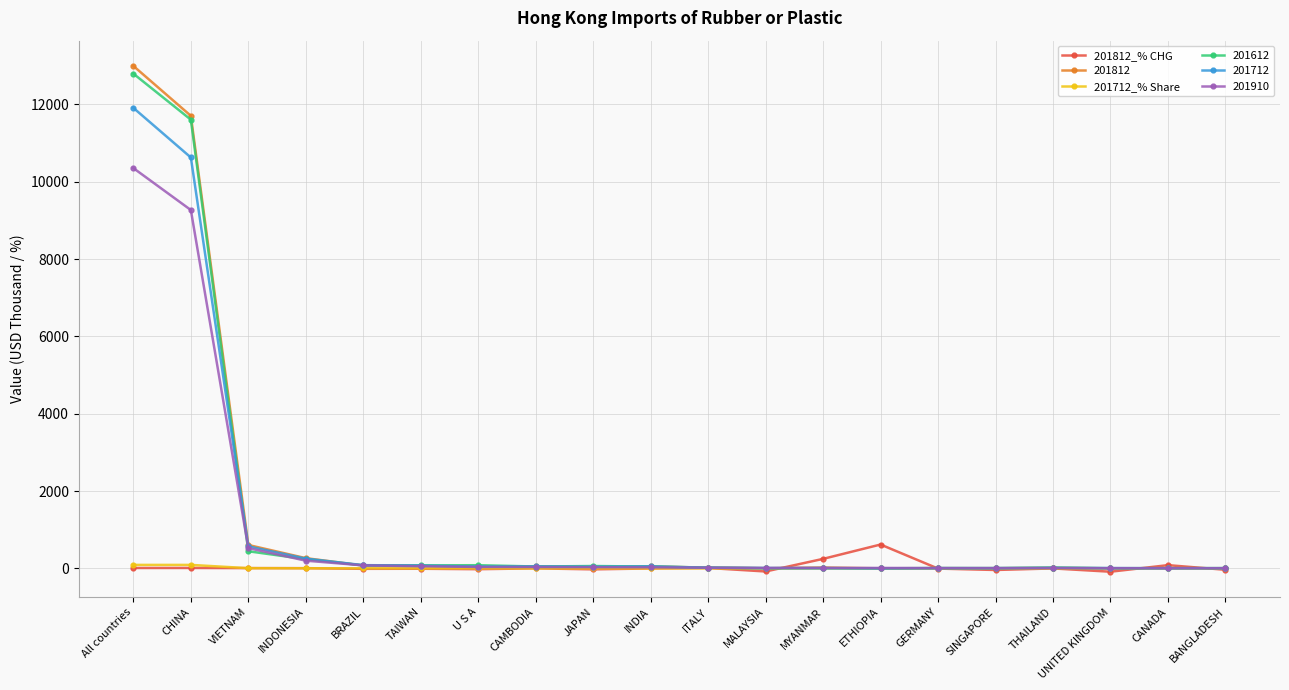

The 201712_% Share series shows 4.8 at VIETNAM. True or false?

True